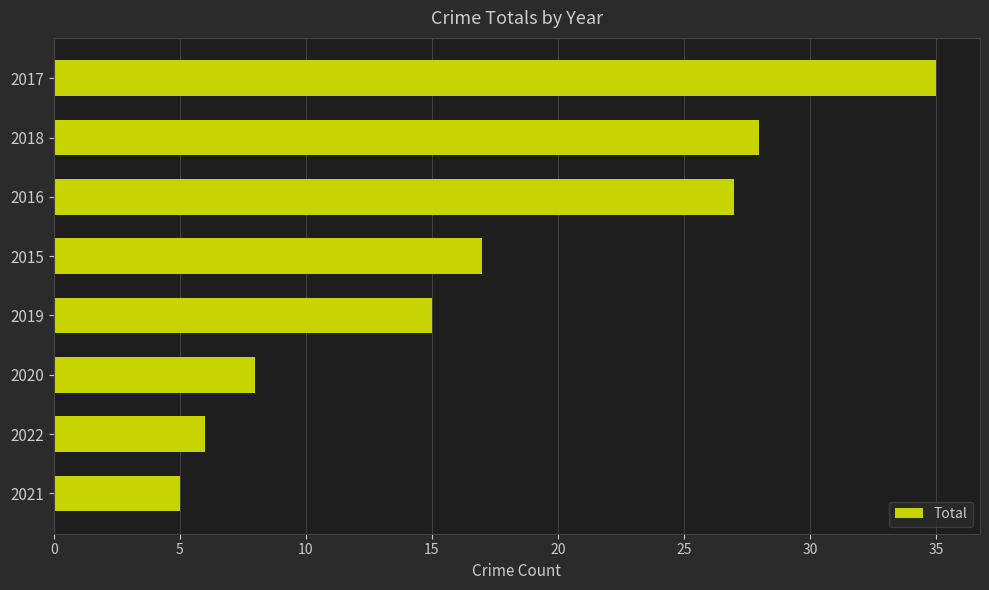

Reading bottom to top, what are all the values shown in this chart?

2021=5	2022=6	2020=8	2019=15	2015=17	2016=27	2018=28	2017=35